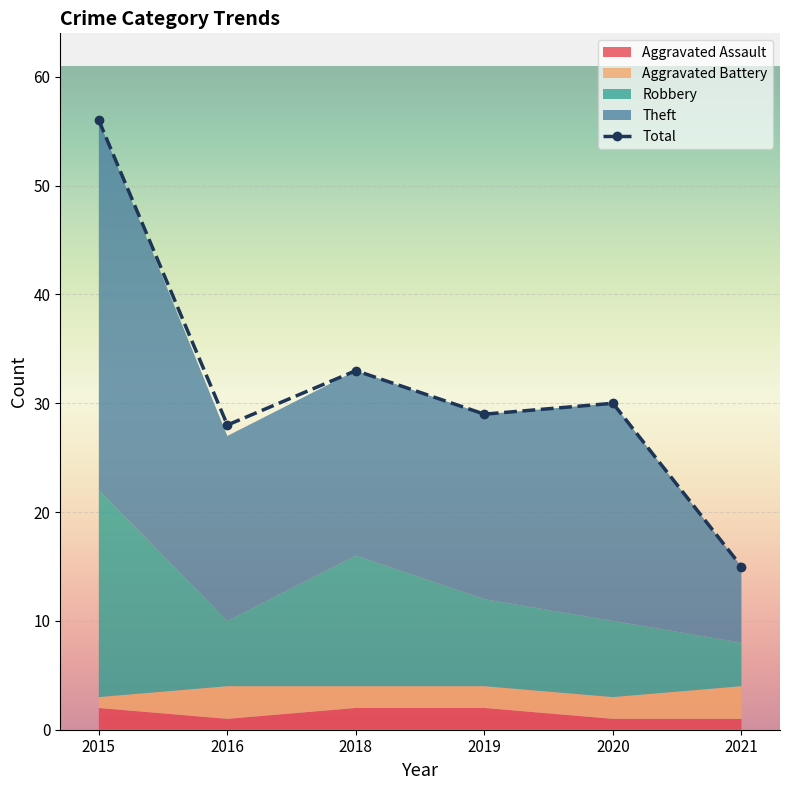

At which category is the sum across all series the highest?

2015